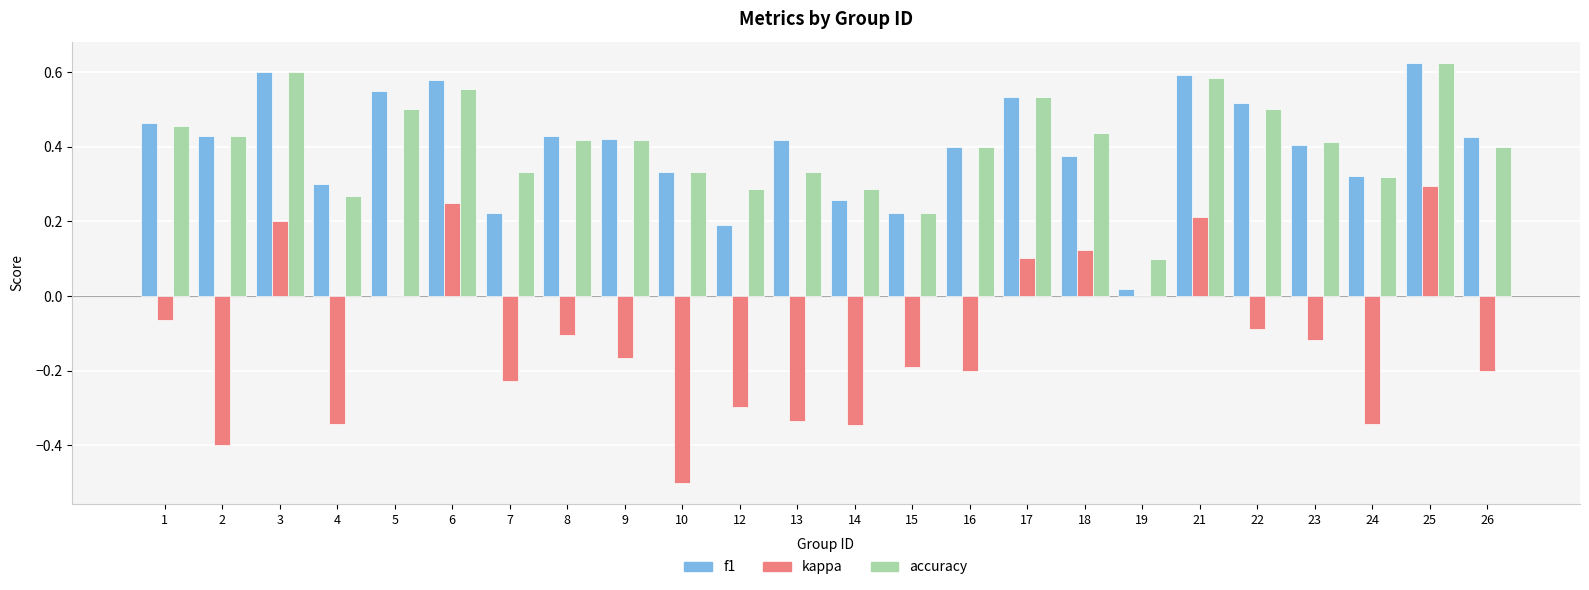

Between 14 and 26, which series saw the biggest shift?

f1